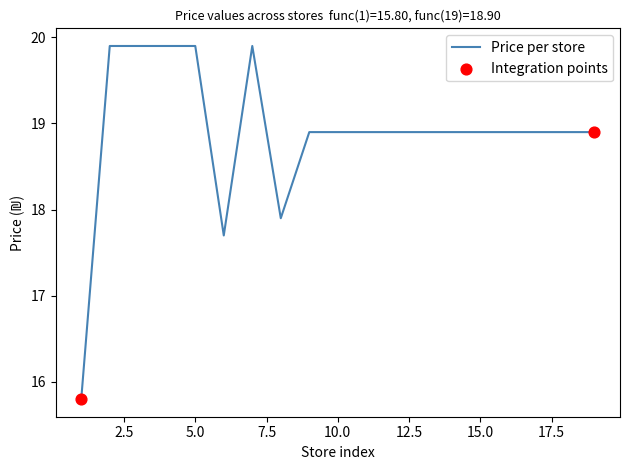

What is the minimum value shown in the chart?

15.8